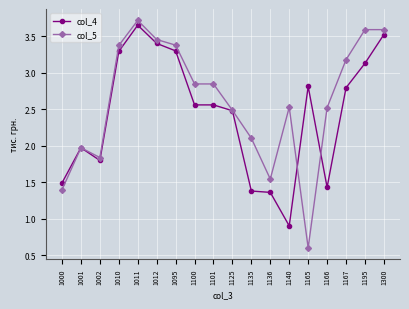

List the series in order of their overall mean, lowest first.

col_4, col_5